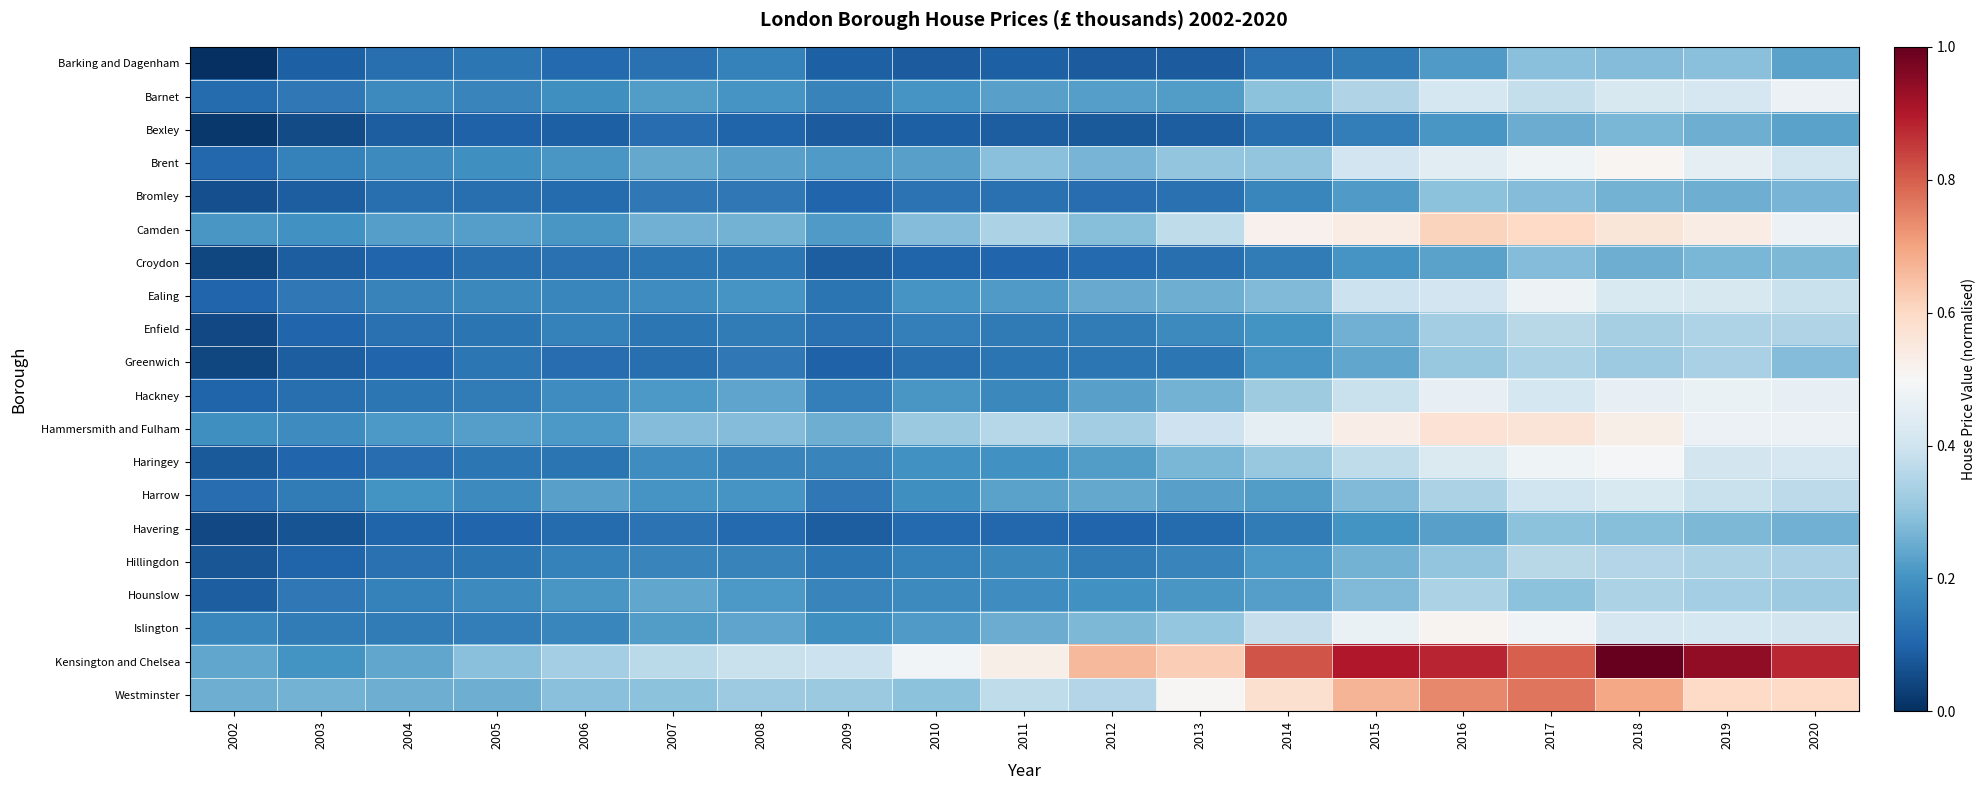

At which category is the sum across all series the highest?

2018